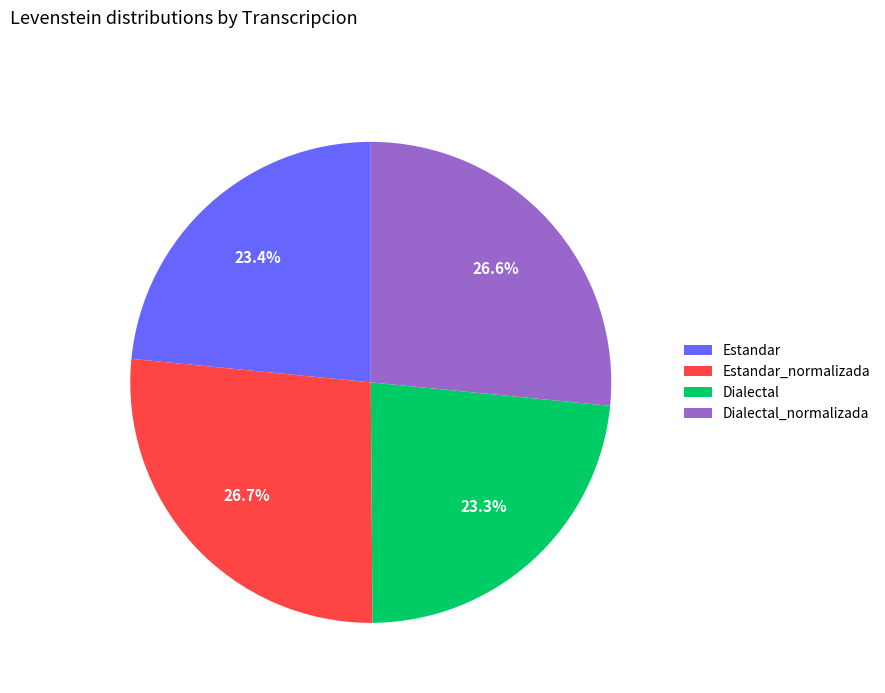

Do Dialectal_normalizada and Estandar_normalizada together represent more than half of the pie?

Yes